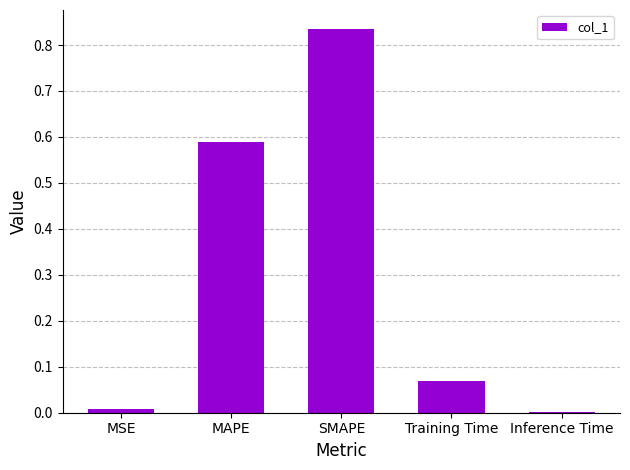

At which category does the chart reach its peak across all series?

SMAPE